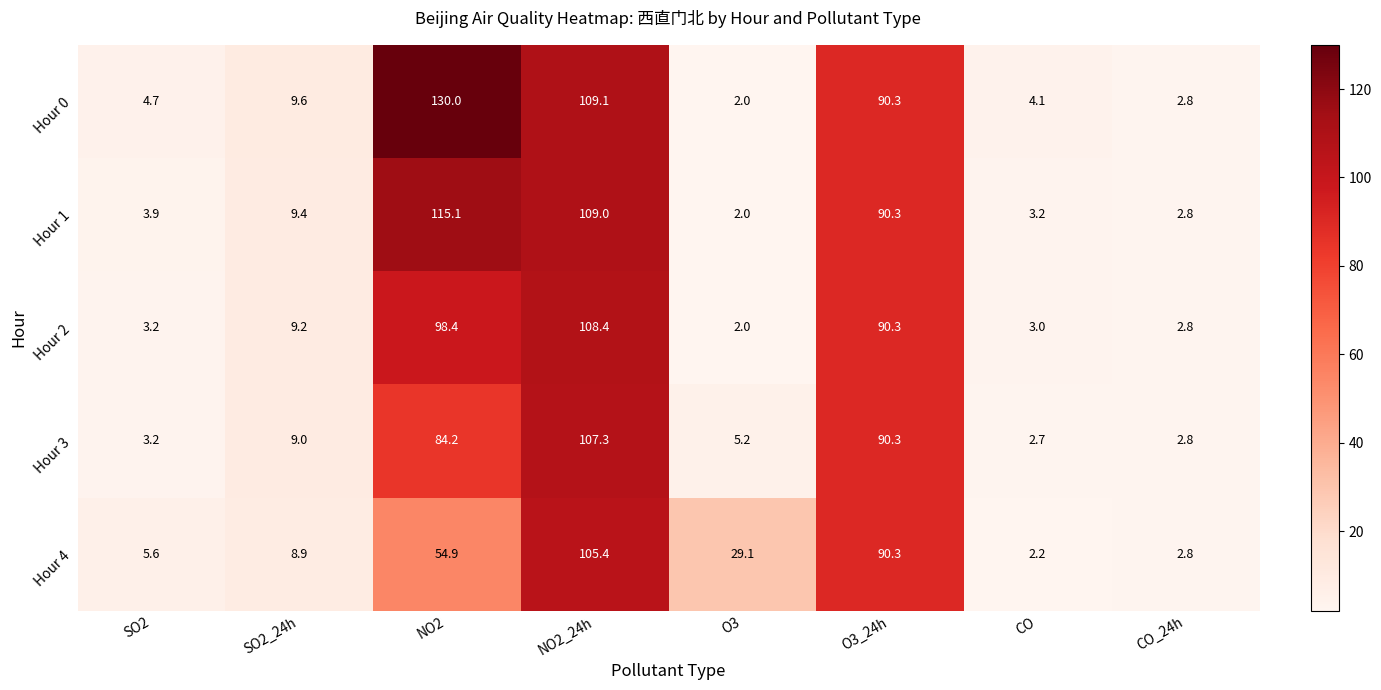

Read the Hour 3 value at NO2_24h.

107.3